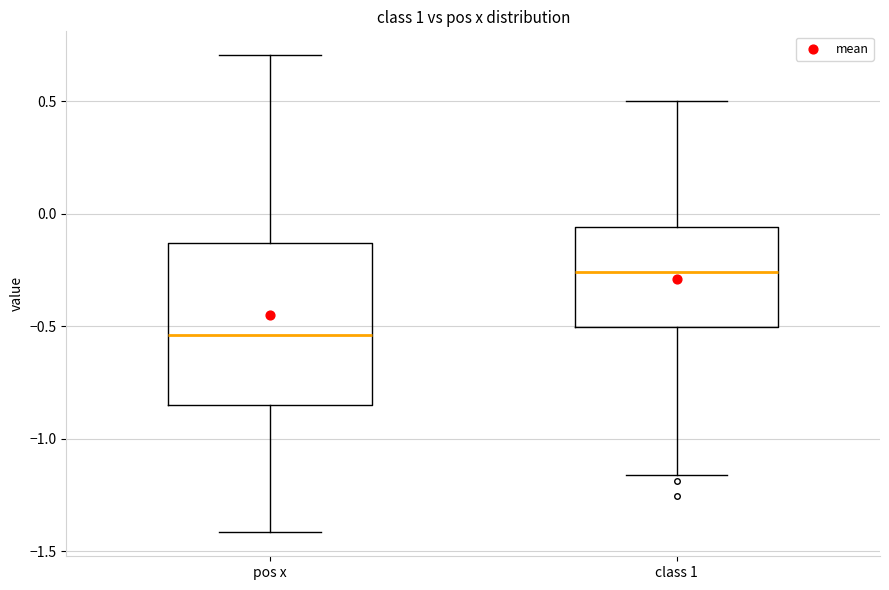

Where does the lower whisker of the box for pos x end on the y-axis? The values are not printed on the chart, so give them approximately, as read against the axis.

-1.40